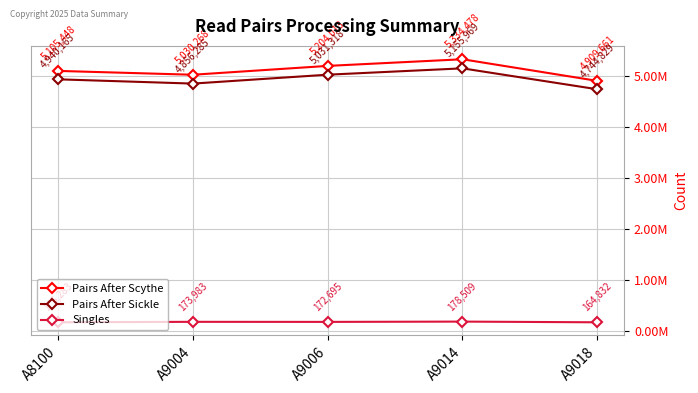

Is this an area chart (filled region under the line)?

No